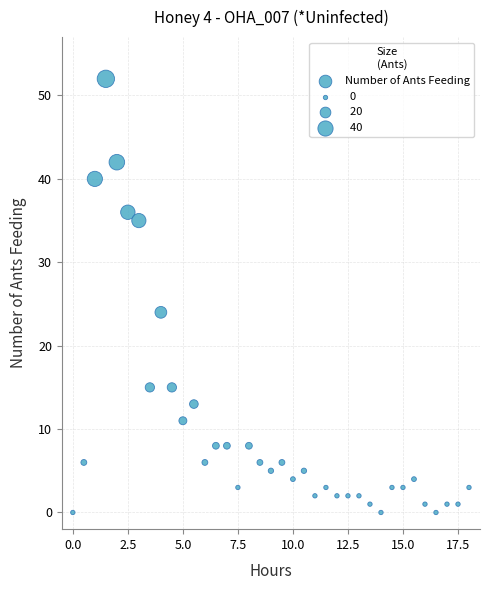

What Y value in the scatter plot is closest to 26?

24